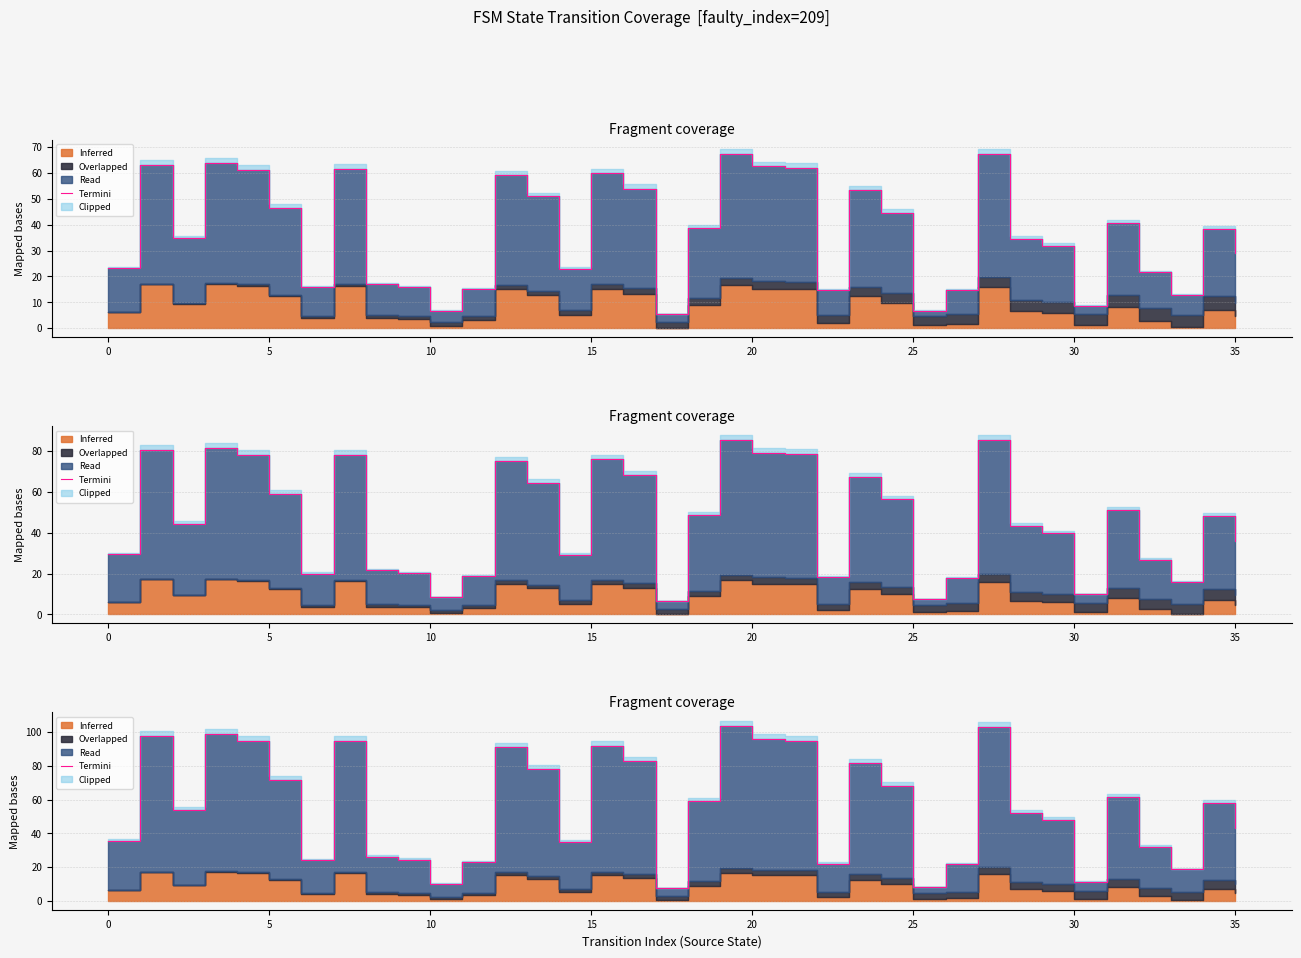

How many lines are shown in the chart?

1